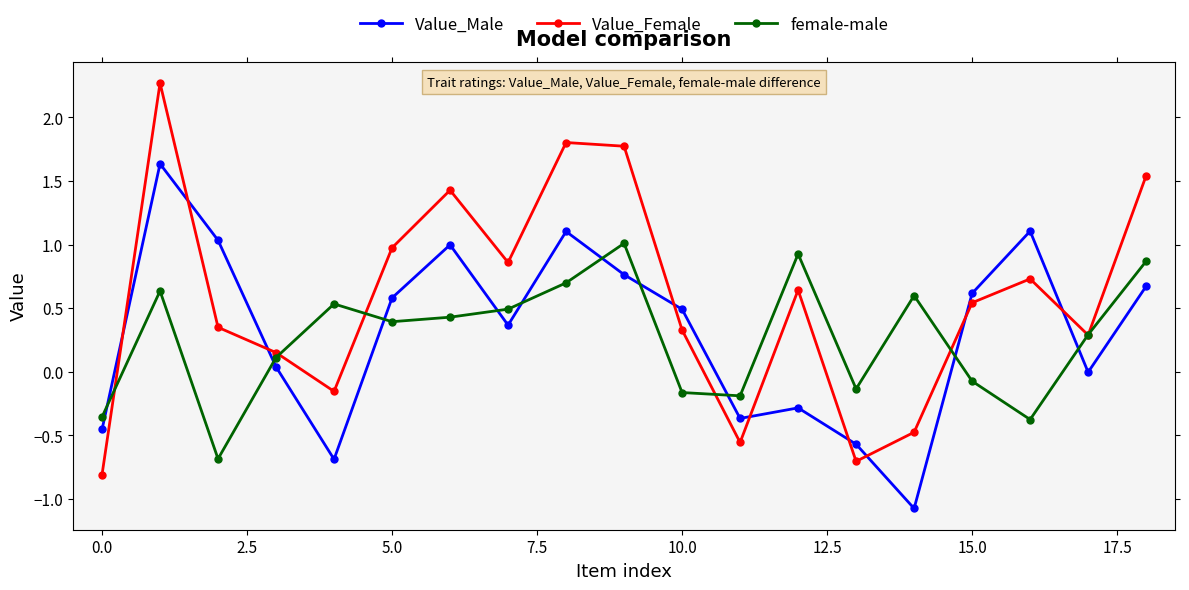

Does the chart have visible grid lines?

No